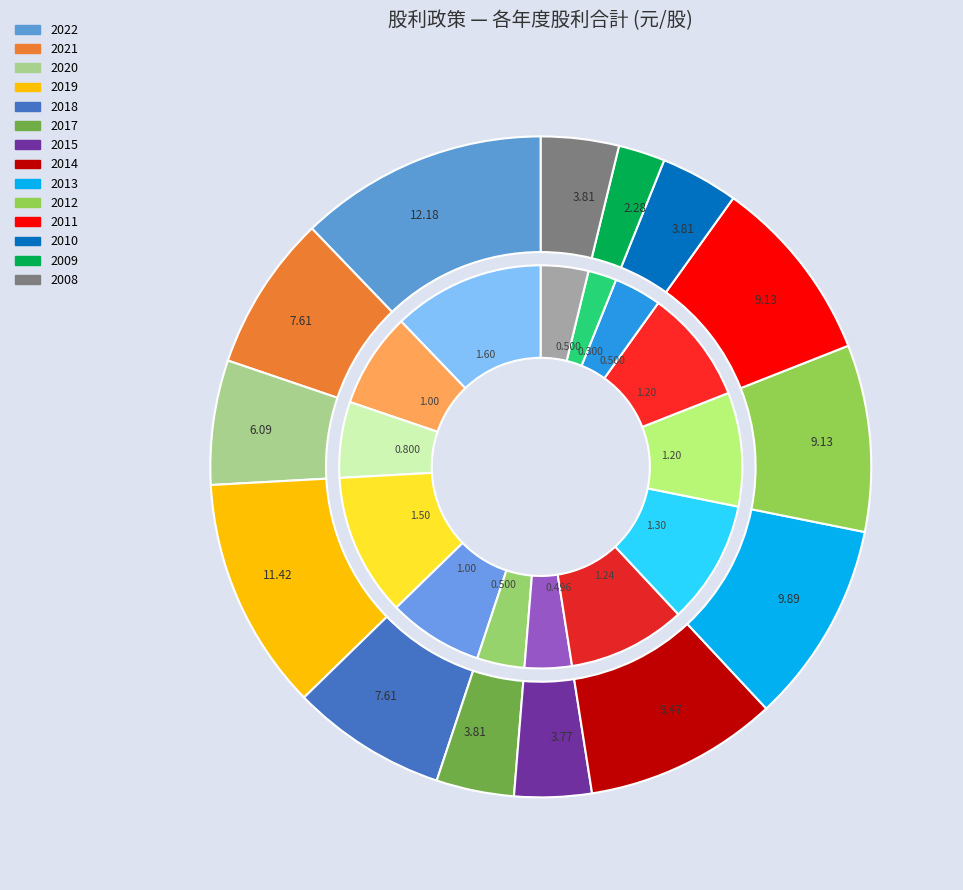

Combined, do 2009 and 2021 account for over 50%?

No